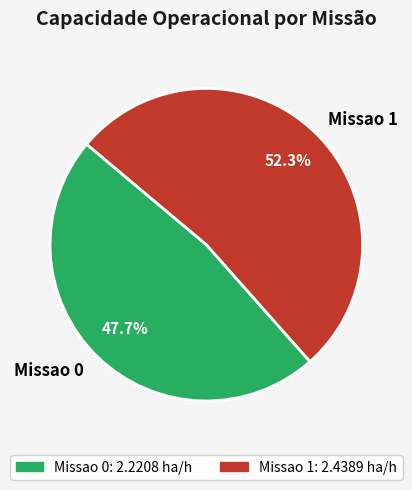

What percentage do Missao 0 and Missao 1 together represent?

100.0%